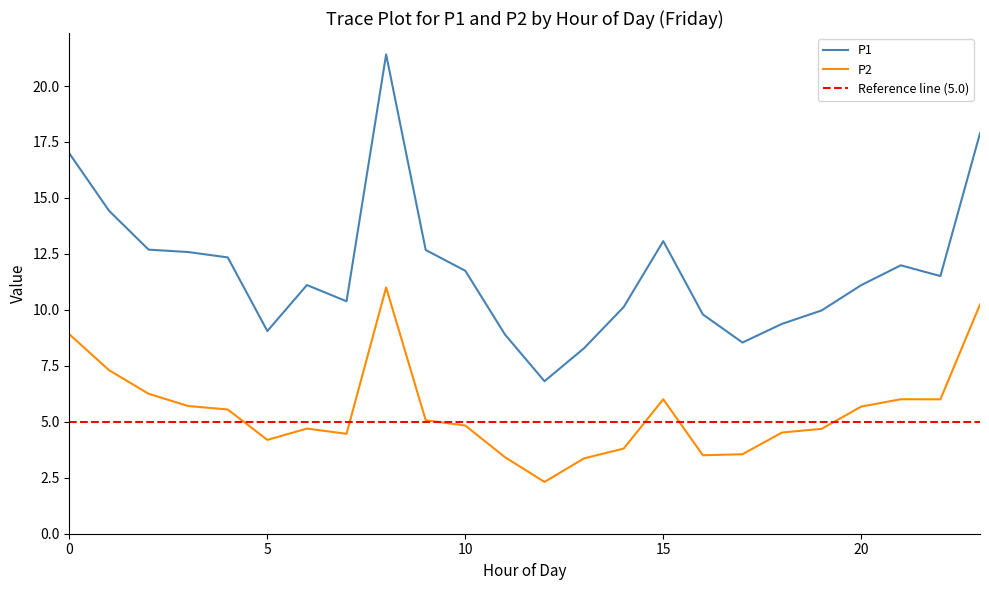

At which category does the chart reach its minimum across all series?

12